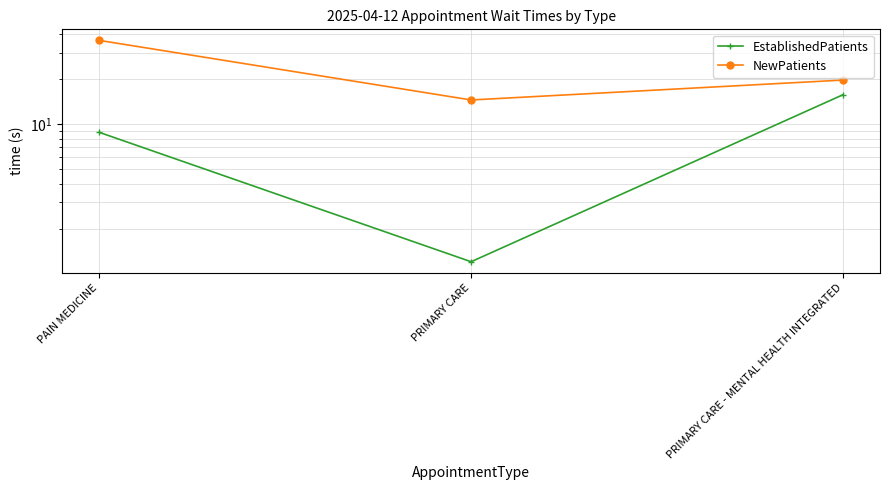

What are all the series names shown in the legend?

EstablishedPatients, NewPatients